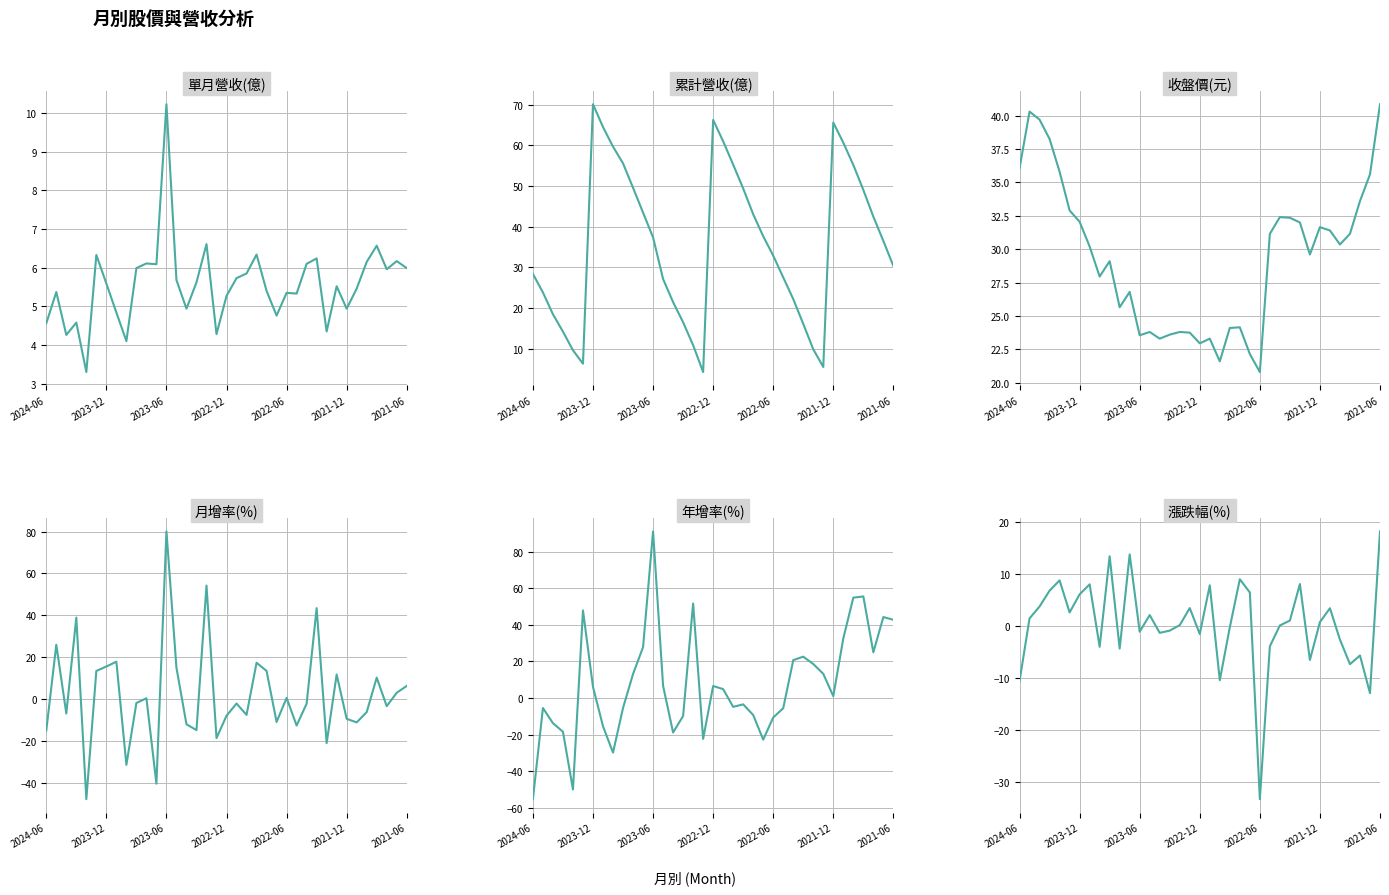

How many categories are shown in the chart?

37